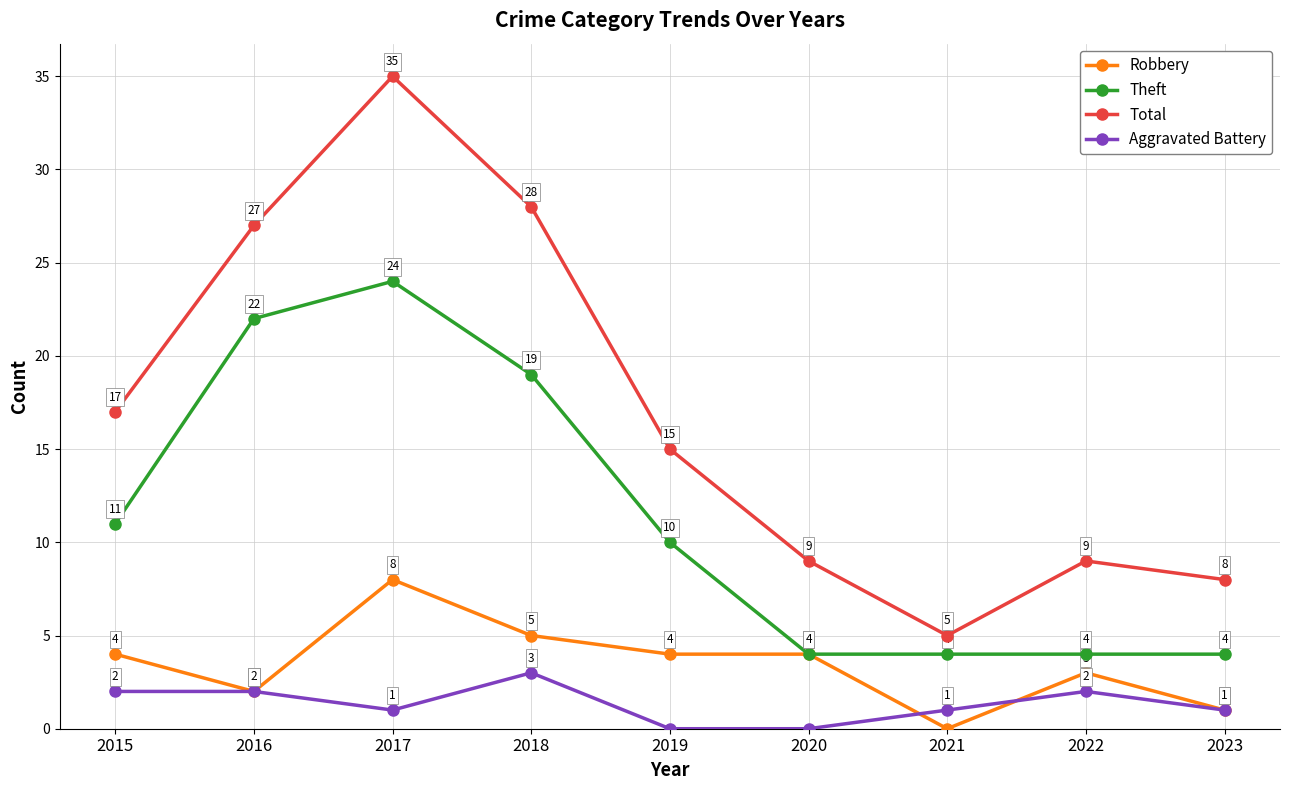

What is the value of the Theft point at the 3rd from the left?

24